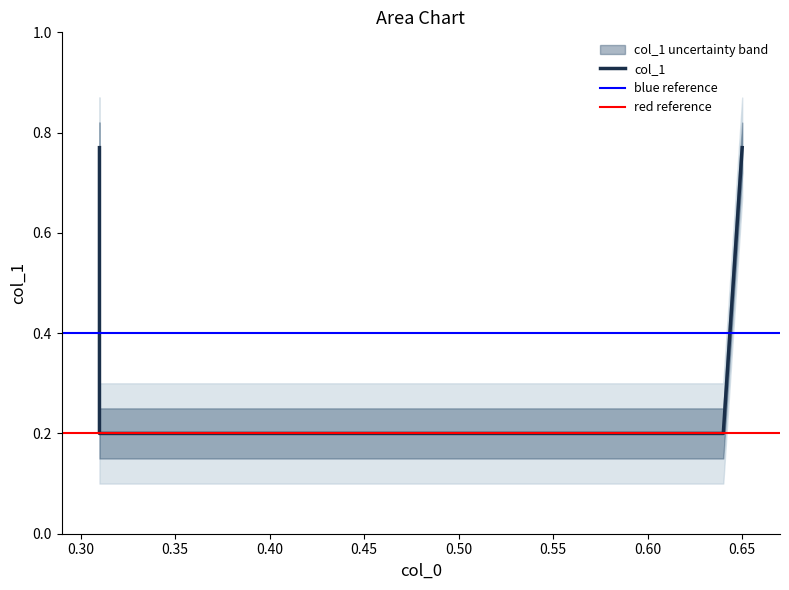

Which category has the highest value across all series?

0.31